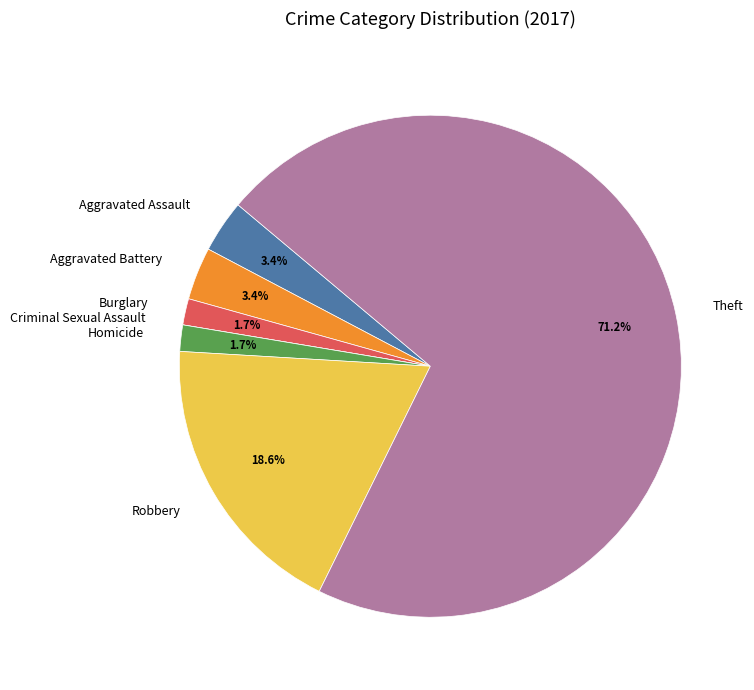

What percentage is the Theft slice, to the nearest percent?

71%